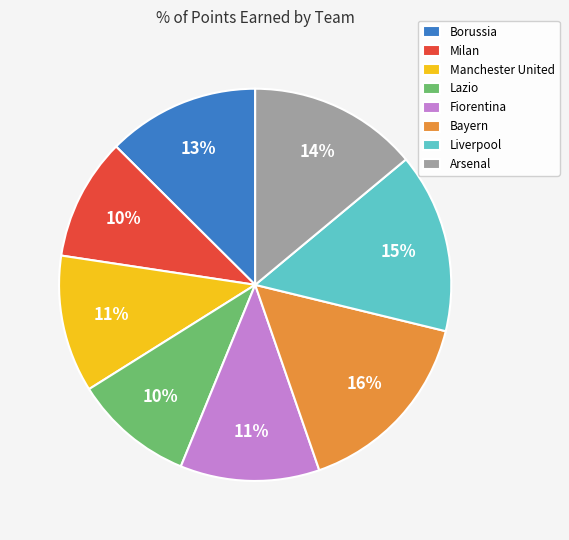

Does Manchester United account for over 50% of the chart?

No